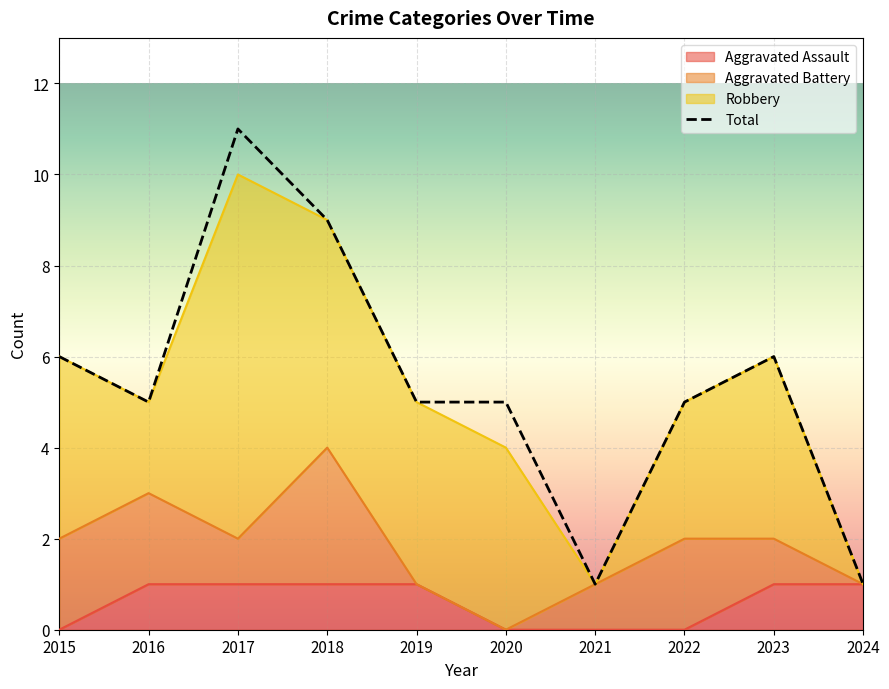

Which series has the largest total across all categories?

Total